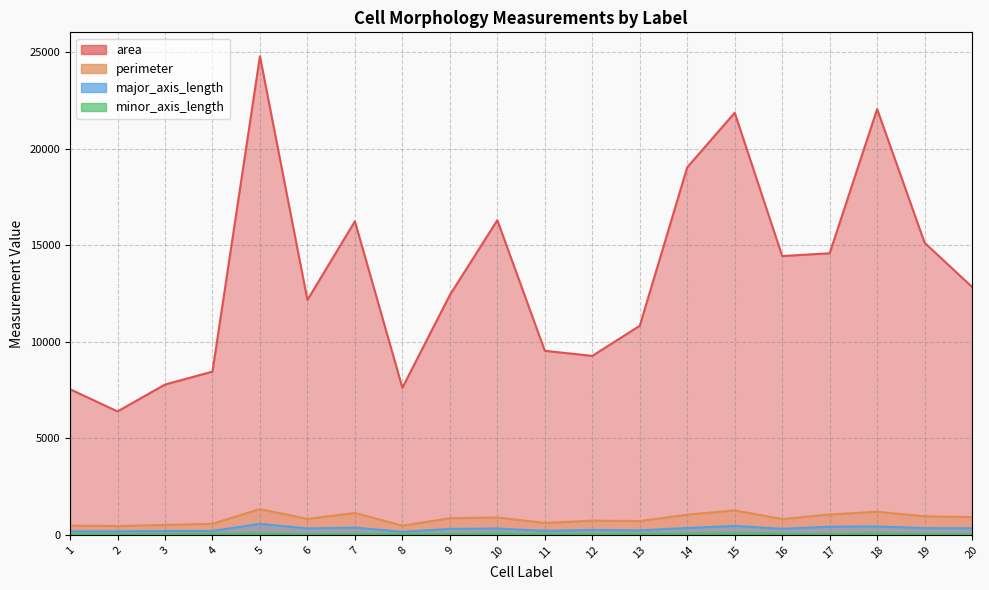

Which series changed the most between 5 and 8?

area